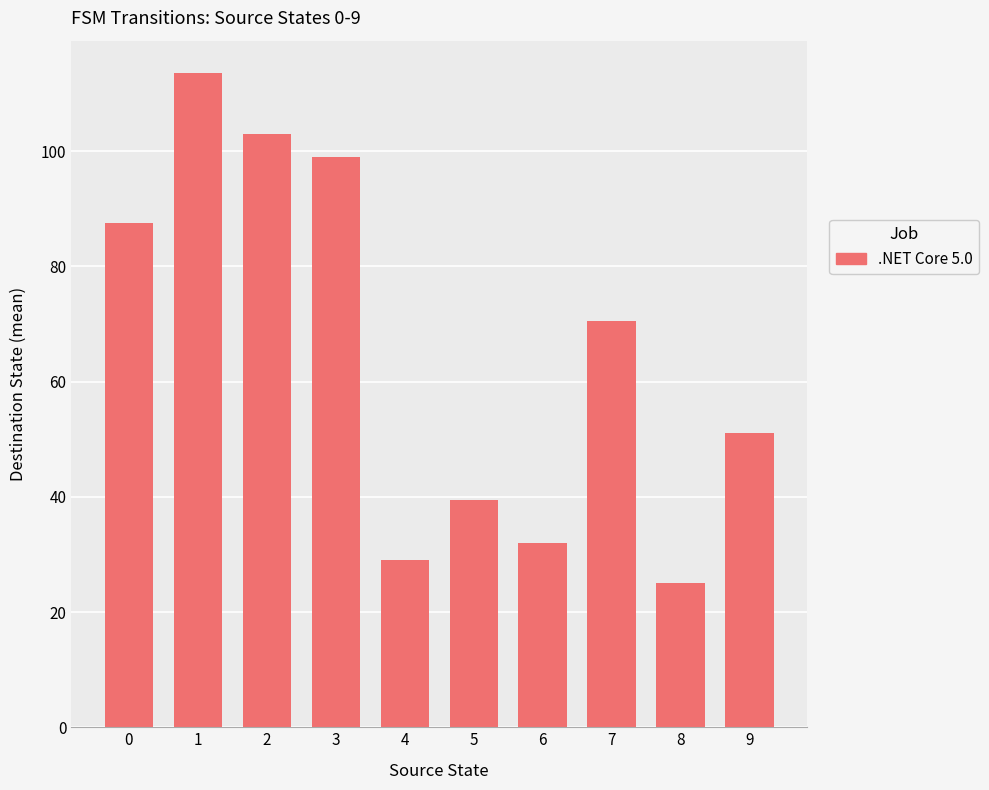

Reading left to right, transcribe all the data shown in this chart.

0=87.5	1=113.5	2=103.0	3=99.0	4=29.0	5=39.5	6=32.0	7=70.5	8=25.0	9=51.0